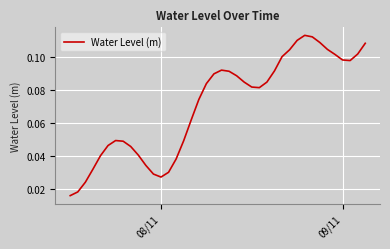

Does the chart display data point markers on the line(s)?

No